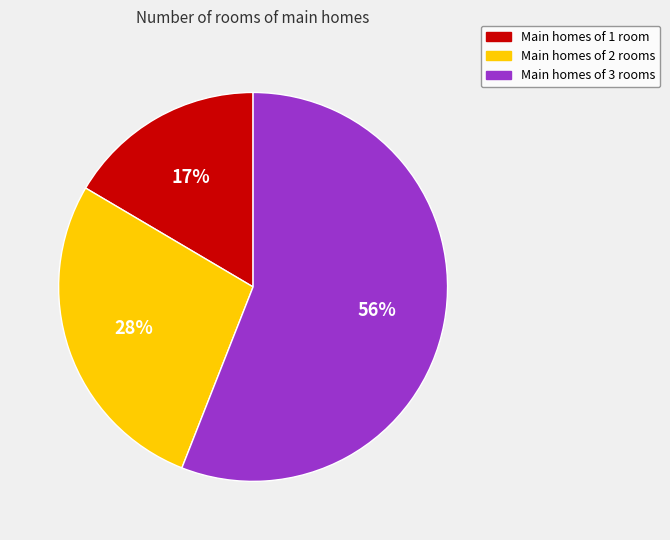

Is there any slice that represents more than half of the pie?

Yes